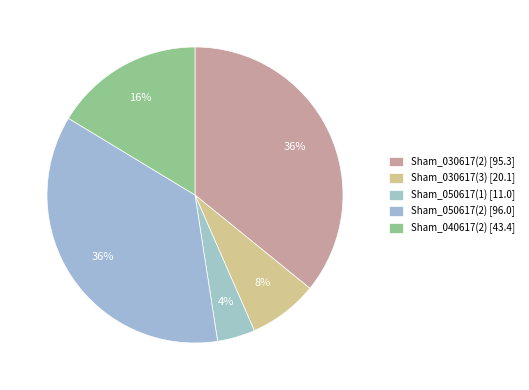

Does Sham_030617(2) account for over 50% of the chart?

No